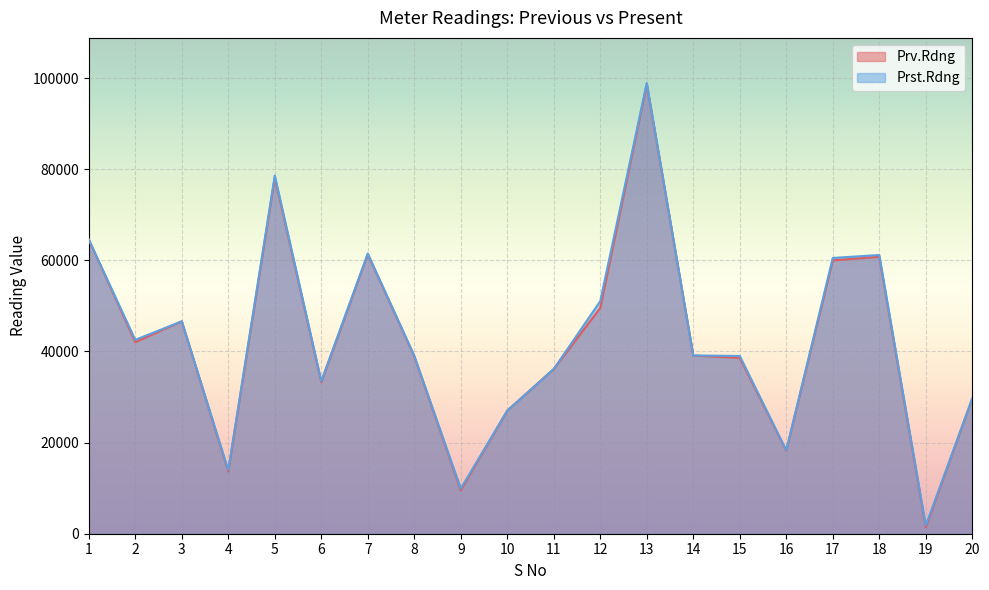

At 14, list the series in order from smallest to largest.

Prv.Rdng, Prst.Rdng